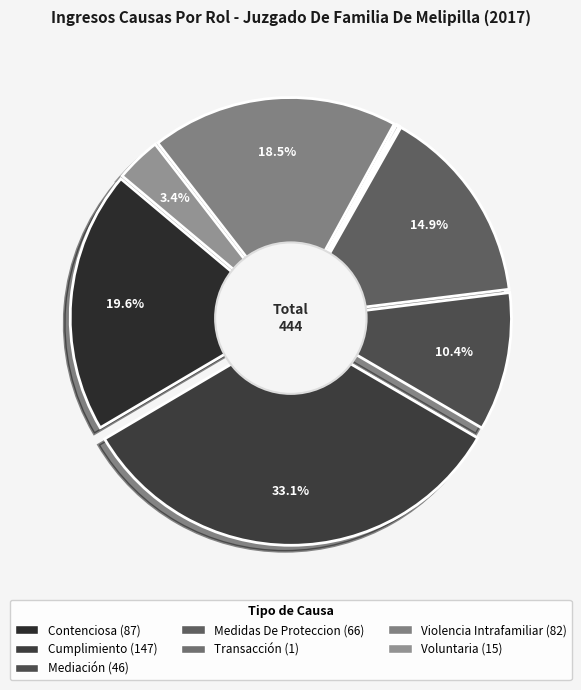

To the nearest percent, what percentage of the pie is Cumplimiento?

33%